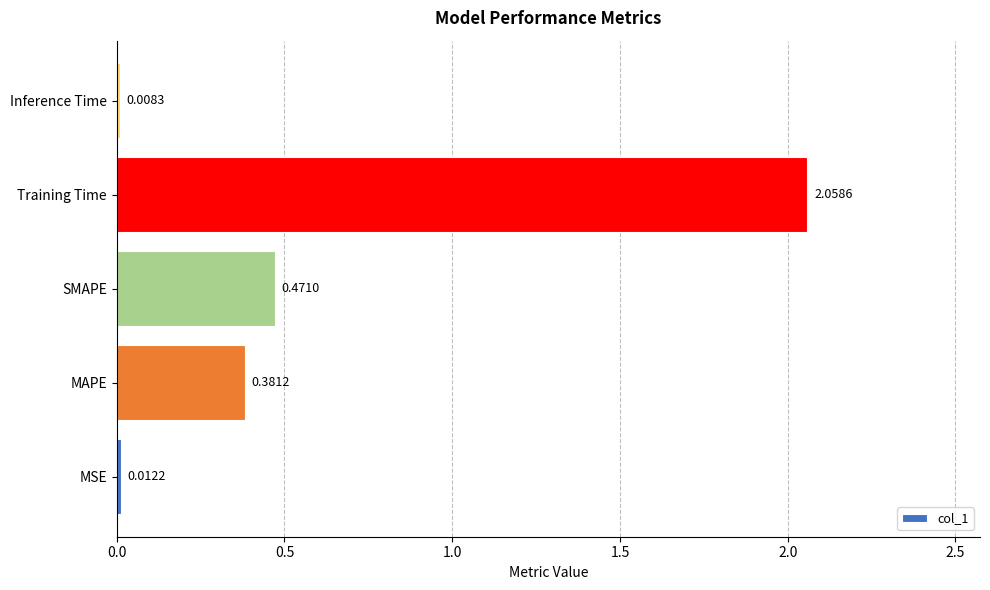

At which category does the chart reach its peak across all series?

Training Time